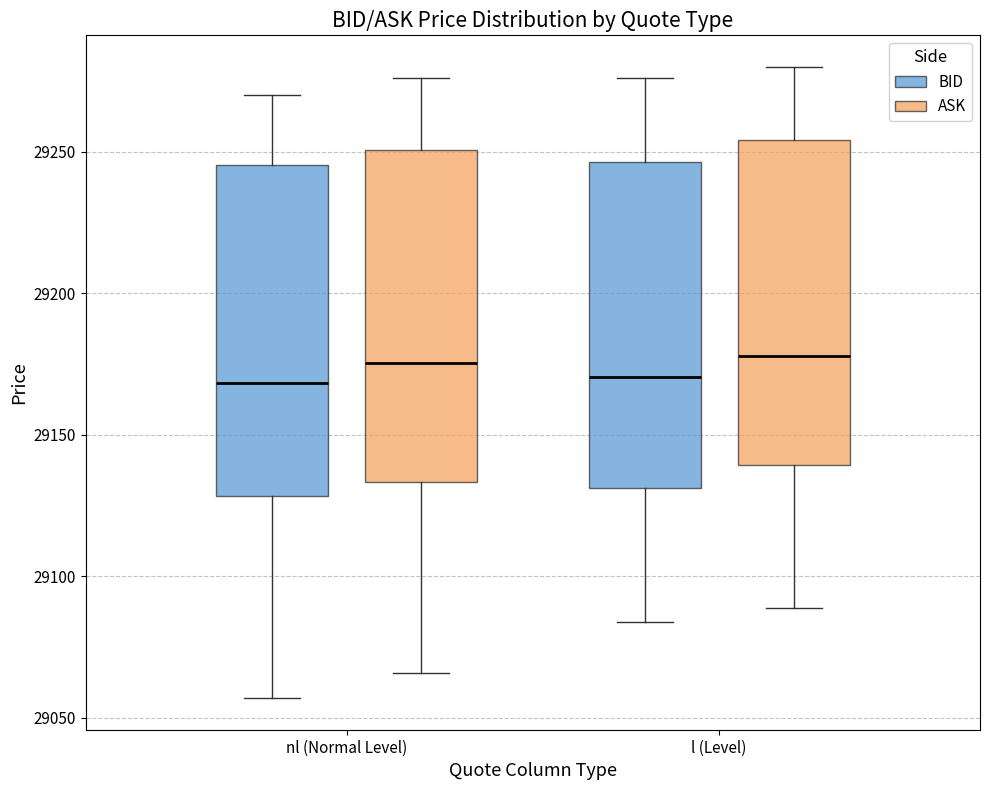

Reading left to right, read every box against the y-axis: the position of its median line, the range the box covers, and the ends of its whiskers. The values are not printed on the chart, so give them approximately, as read against the axis.

nl (Normal Level) (BID): median 29170, box 29130 to 29245, whiskers 29055 to 29270
nl (Normal Level) (ASK): median 29175, box 29135 to 29250, whiskers 29065 to 29275
l (Level) (BID): median 29170, box 29130 to 29245, whiskers 29085 to 29275
l (Level) (ASK): median 29180, box 29140 to 29255, whiskers 29090 to 29280